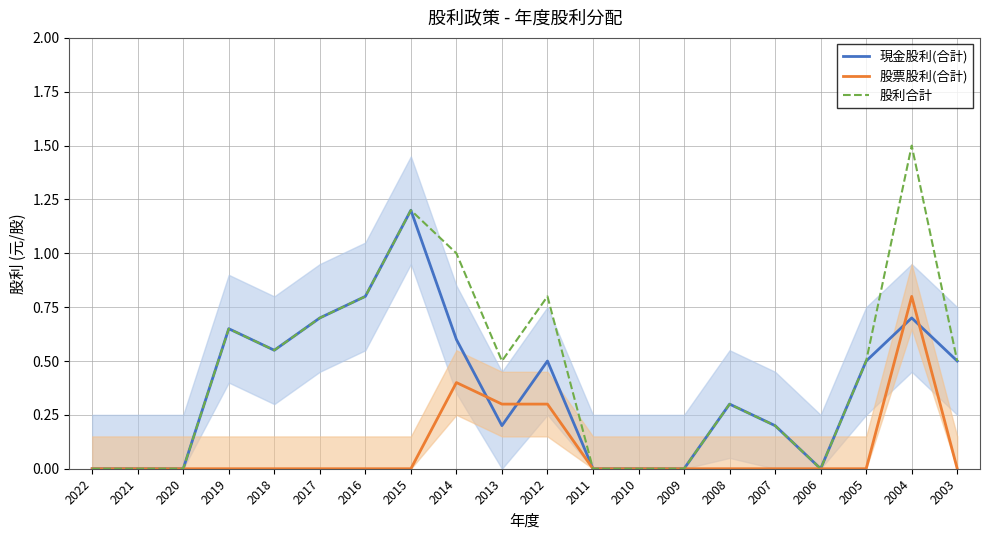

True or false: 股票股利(合計) and 現金股利(合計) intersect in this chart.

True